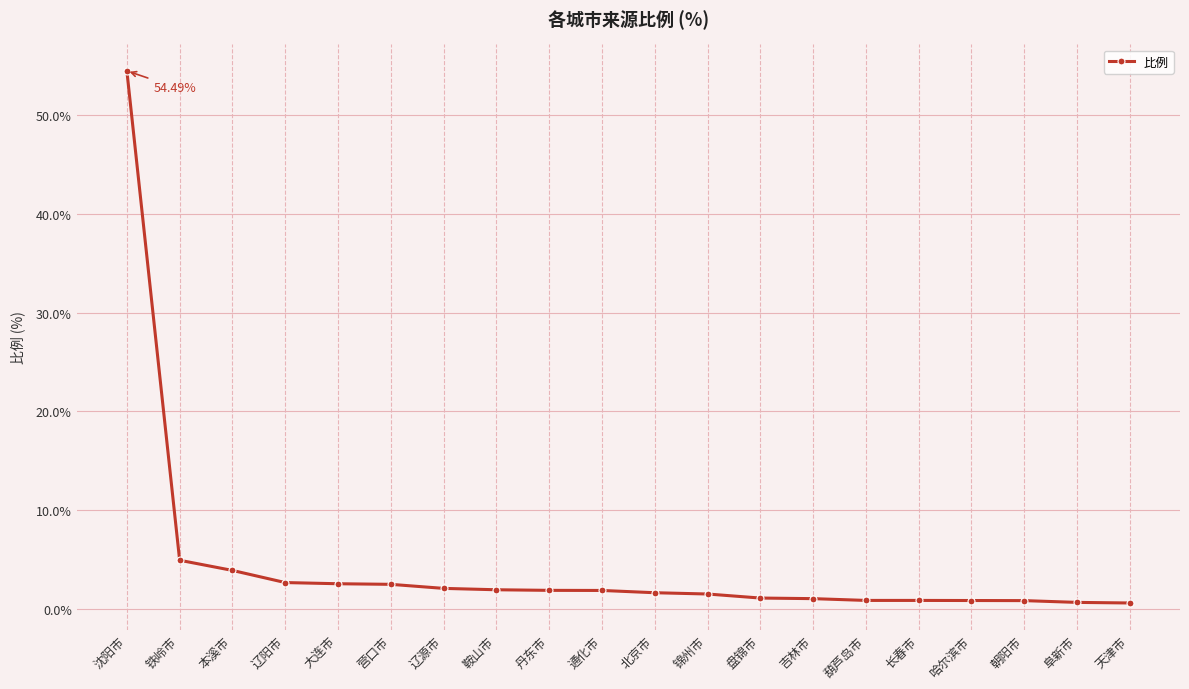

What position from the left is 北京市?

11